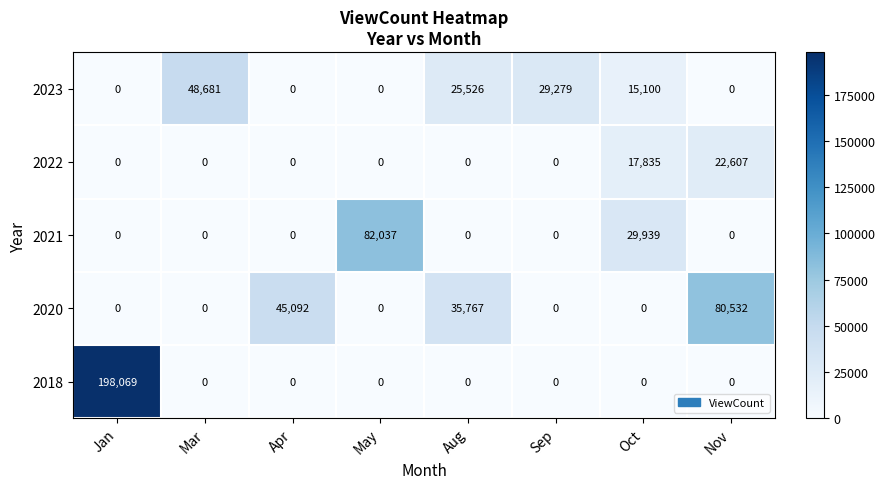

Count the number of data series in this chart.

5